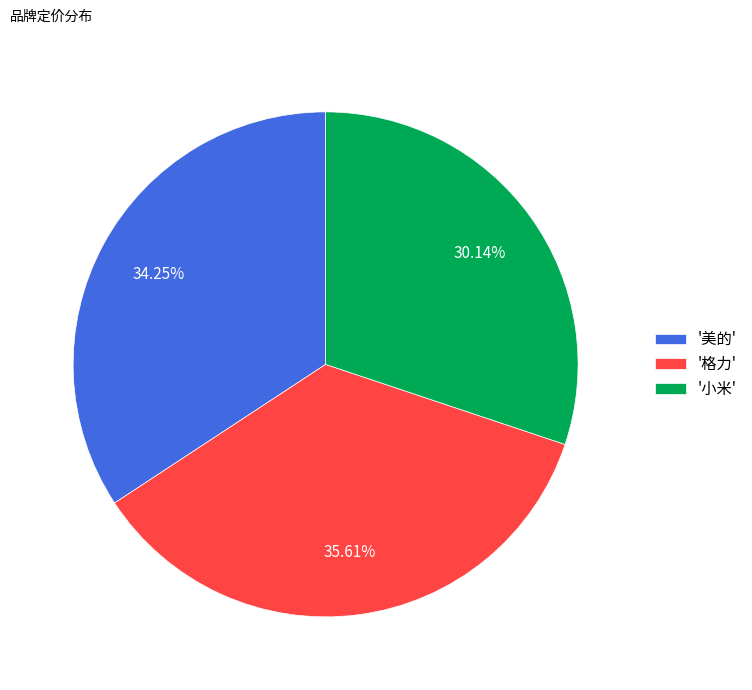

To the nearest percent, what is the average slice percentage?

33%